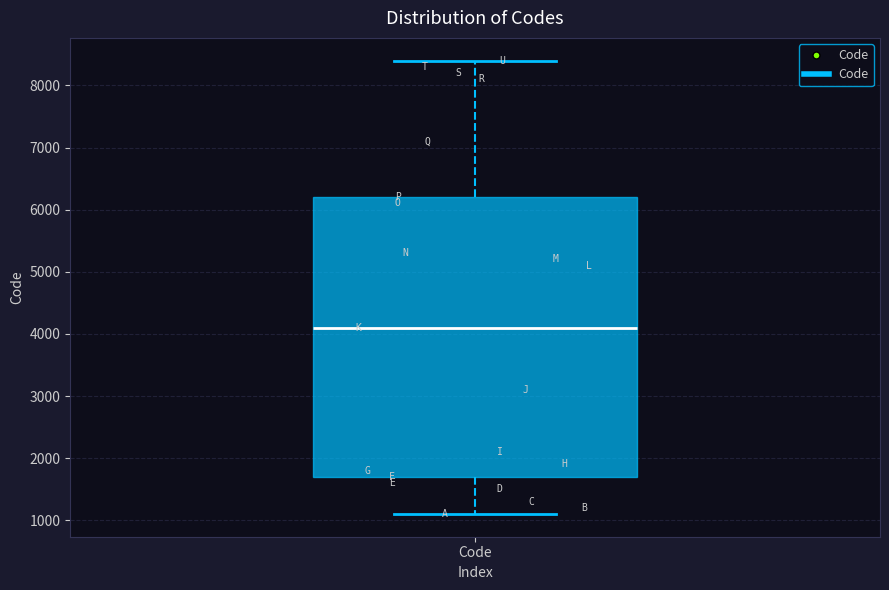

Transcribe this box plot: give where the median line is, the range the box spans, and where the two whiskers end, as read against the y-axis. The values are not printed on the chart, so give them approximately, as read against the axis.

median 4100, box 1700 to 6200, whiskers 1100 to 8400